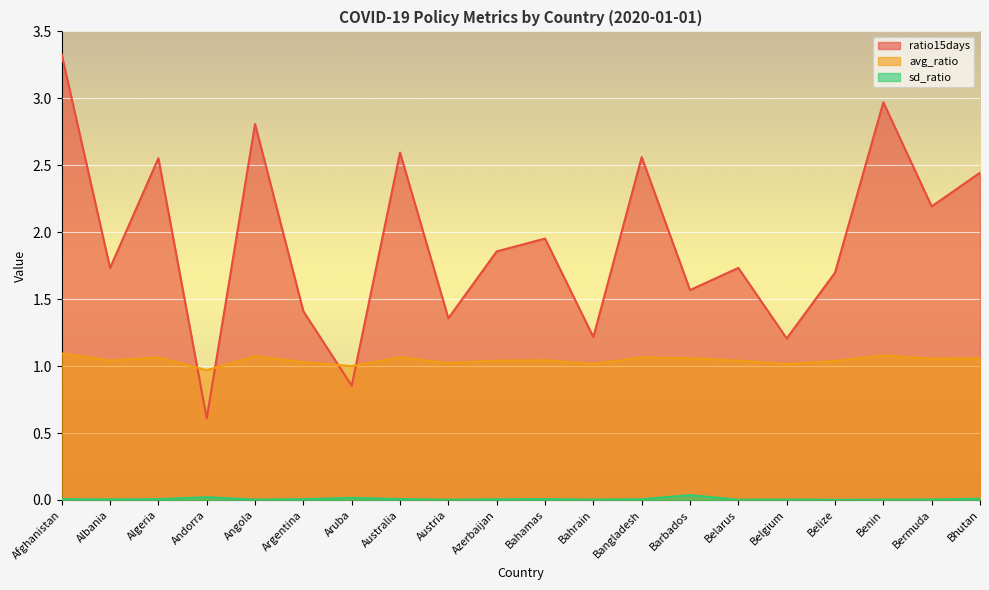

Between Bahrain and Afghanistan, which is larger?

Afghanistan